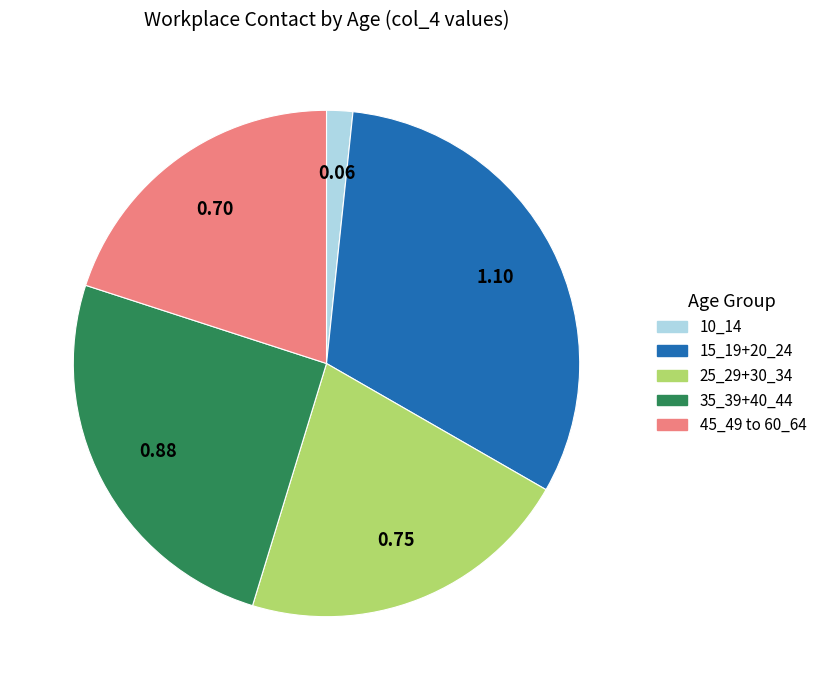

Is there any slice that represents more than half of the pie?

No